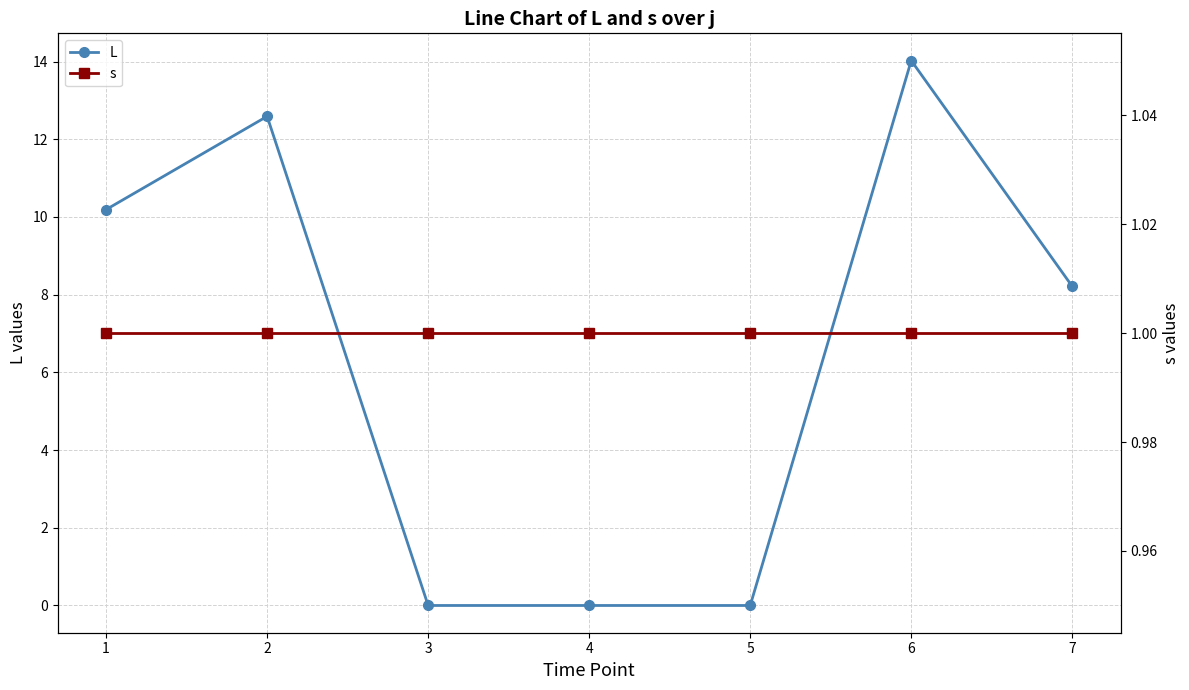

What are all the series names shown in the legend?

L, s